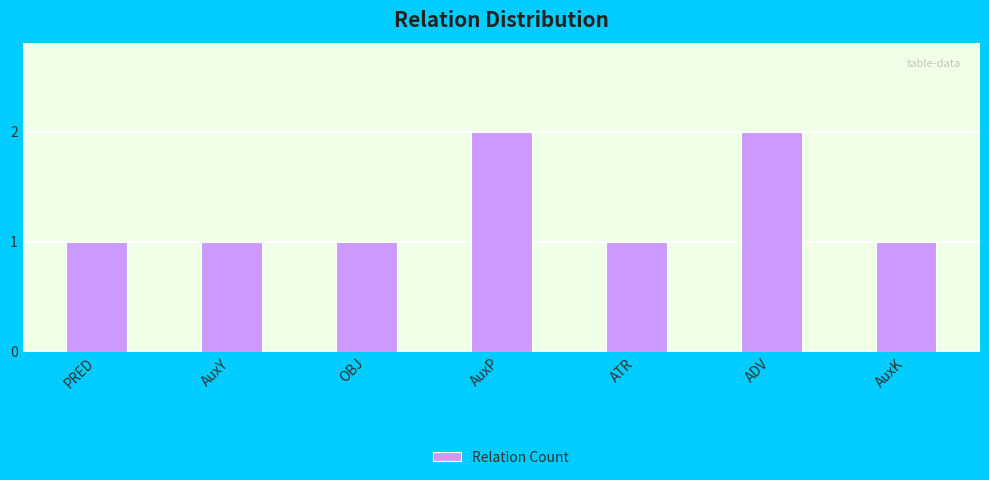

Reading right to left, what are all the values shown in this chart?

1	2	1	2	1	1	1